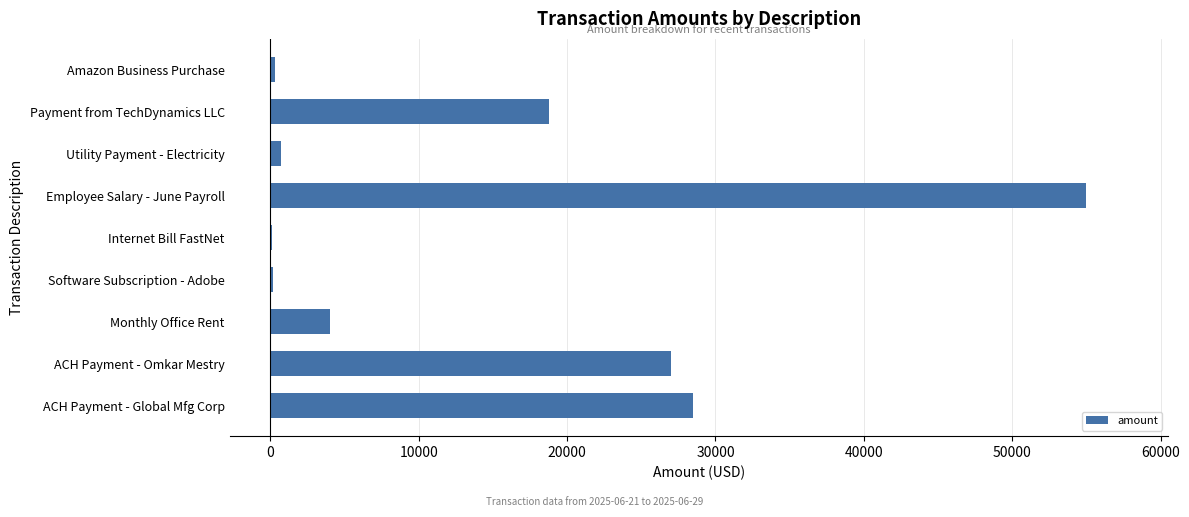

Are the bars horizontal?

Yes